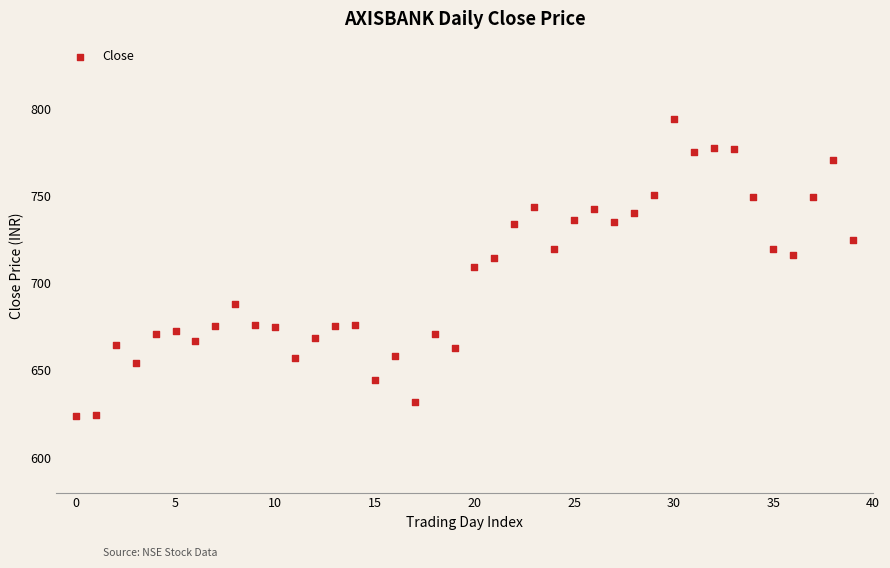

What is the range of Y values (max minus min)?

170.2